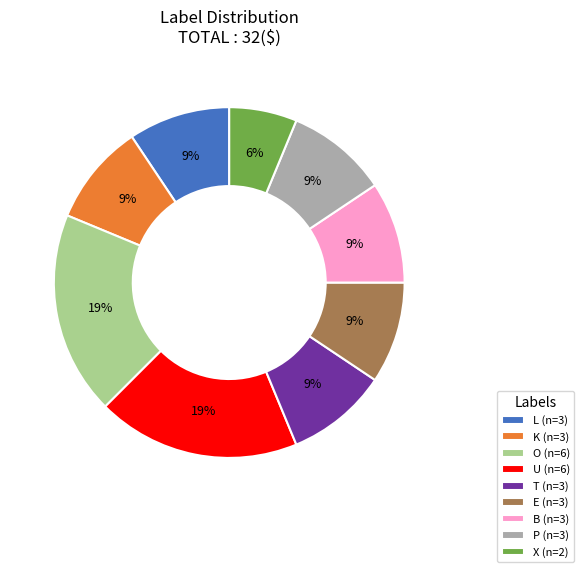

Which slice is the smallest?

X (n=2)